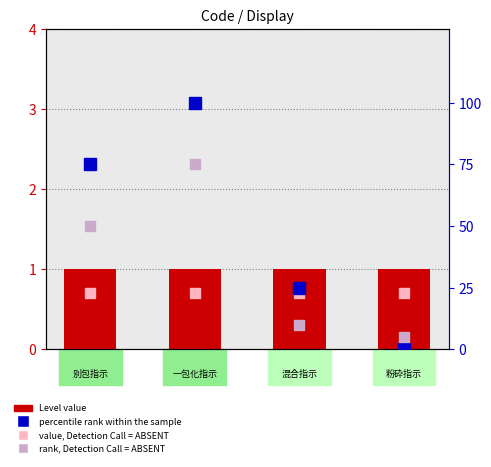

At how many categories does at least one series exceed 80?

1